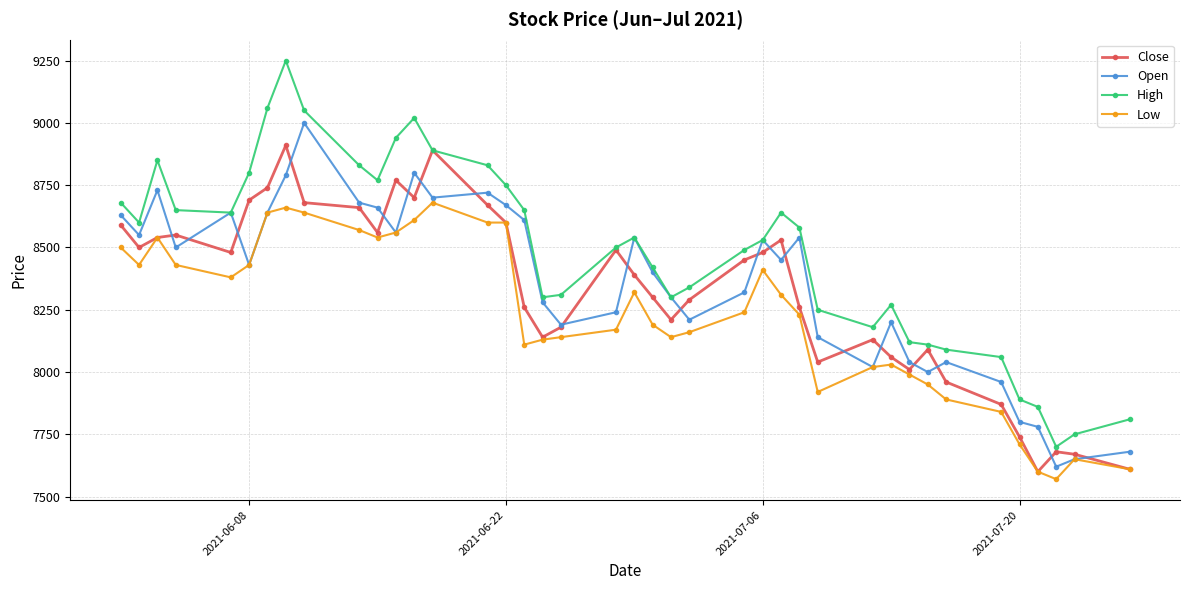

True or false: Low has more than 2 points higher than both neighbors.

True